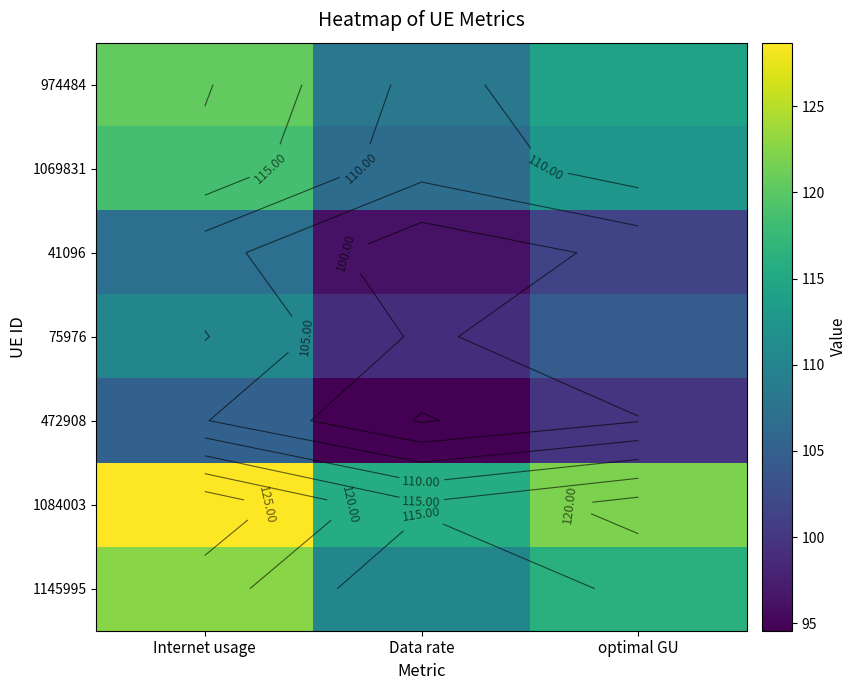

What value does the 41096 series have at Data rate?

96.2